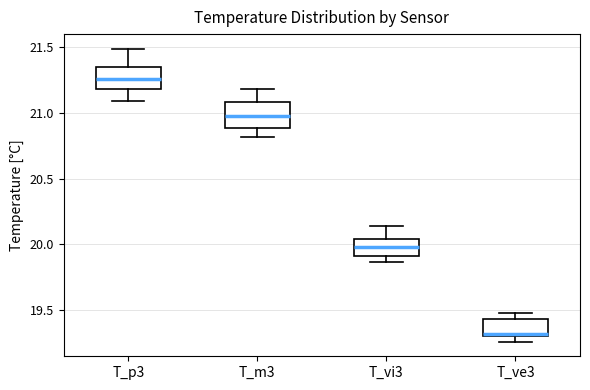

Reading left to right, read every box against the y-axis: the position of its median line, the range the box covers, and the ends of its whiskers. The values are not printed on the chart, so give them approximately, as read against the axis.

T_p3: median 21.25, box 21.20 to 21.35, whiskers 21.10 to 21.50
T_m3: median 21.00, box 20.90 to 21.10, whiskers 20.80 to 21.20
T_vi3: median 20.00, box 19.90 to 20.05, whiskers 19.85 to 20.15
T_ve3: median 19.30 (just above the box's lower edge), box 19.30 to 19.45, whiskers 19.25 to 19.50